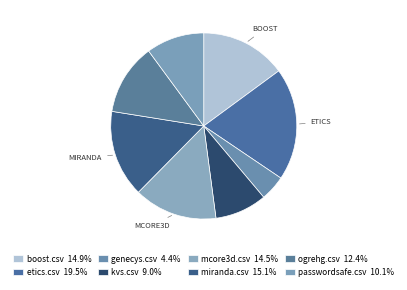

How many segments does this pie chart have?

8